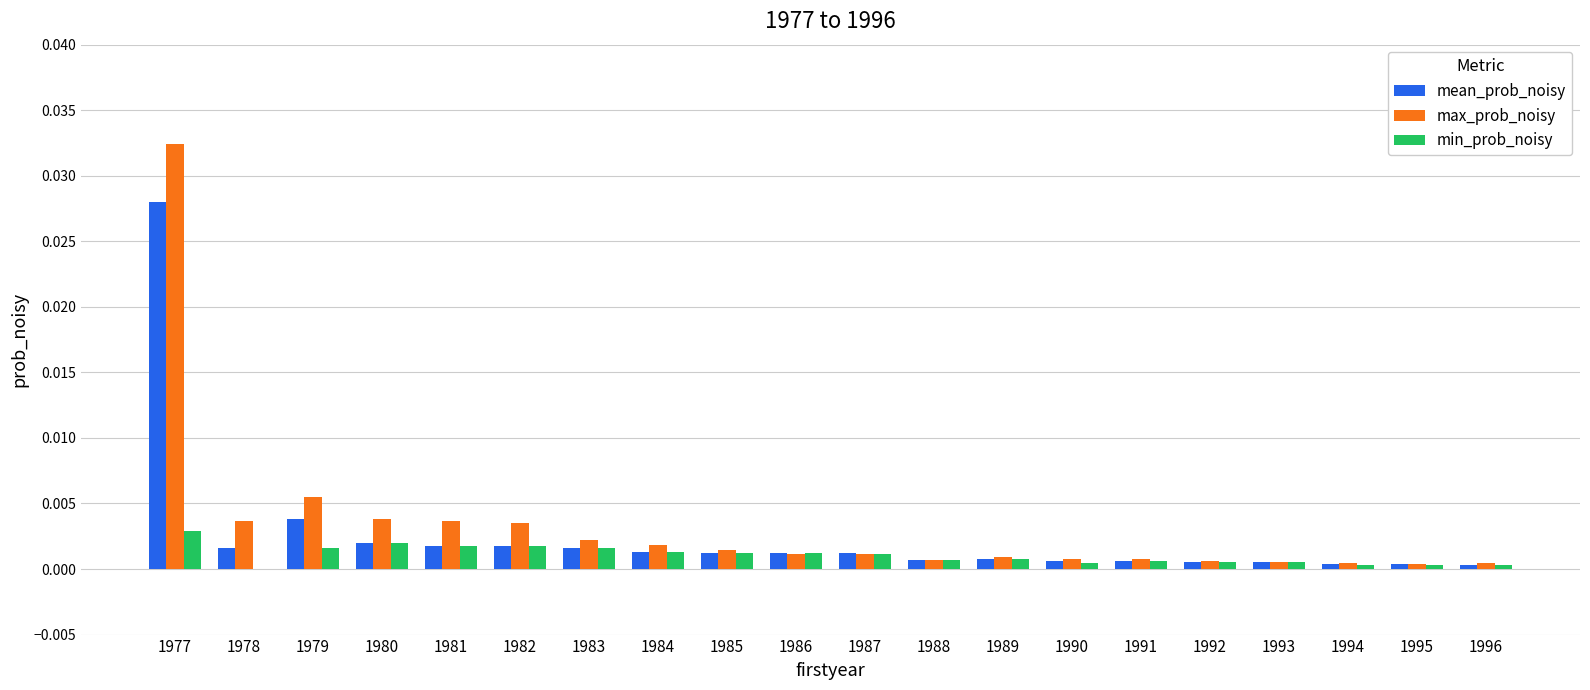

How many groups of bars are there?

20